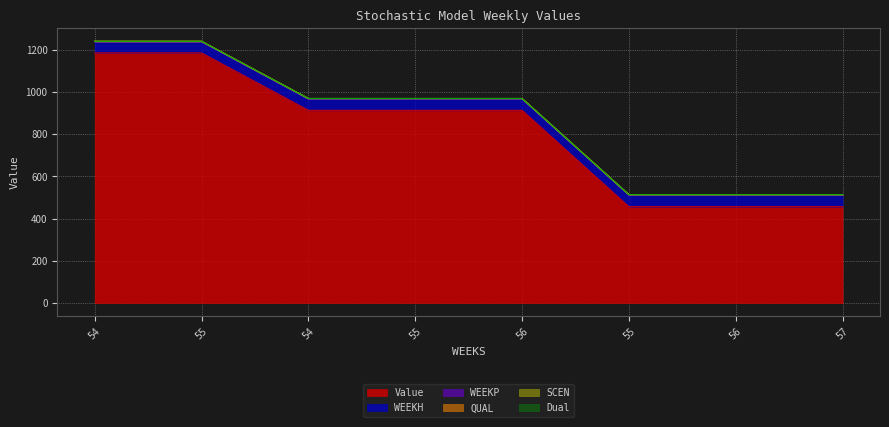

What is the label of the 8th point from the right?

54